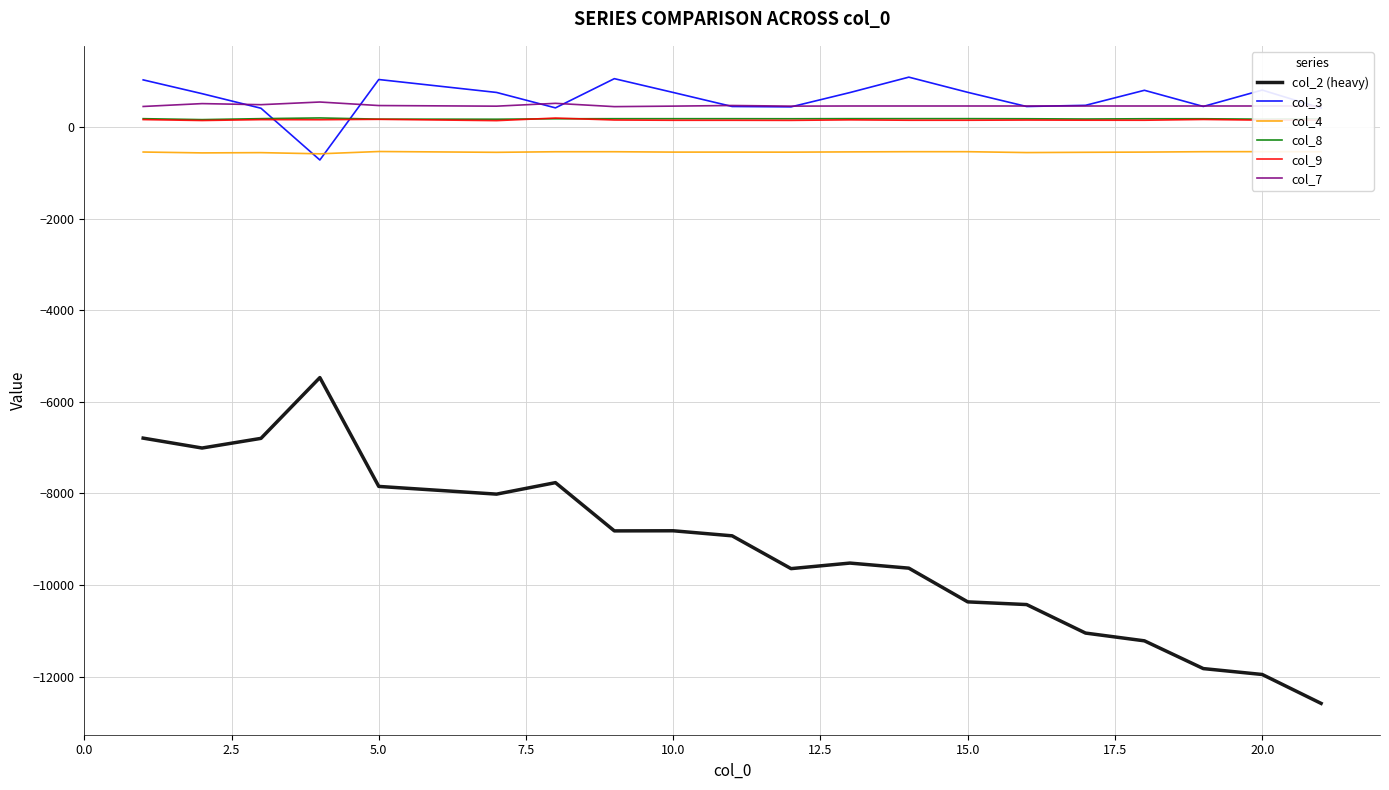

Which series has the widest spread of values?

col_2 (heavy)